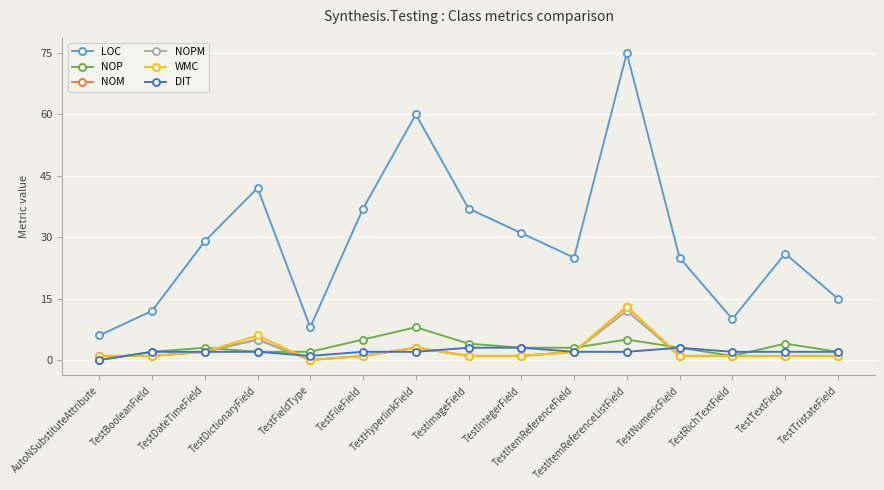

Which series has the largest total across all categories?

LOC